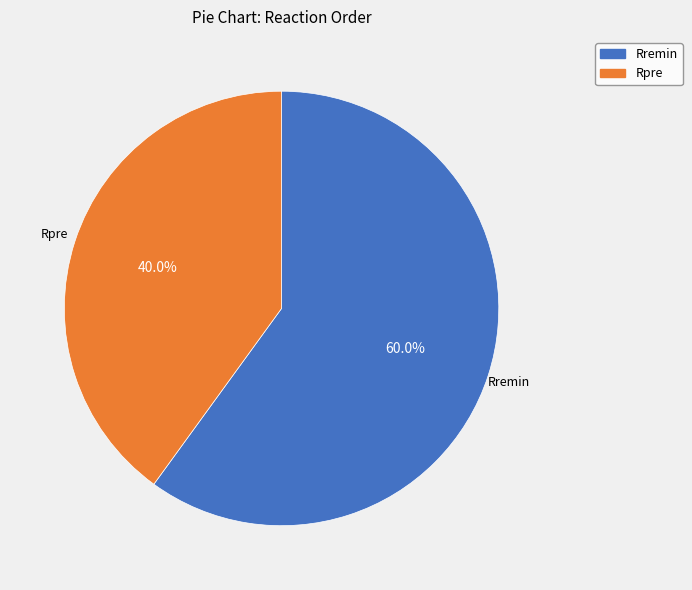

Is there a majority slice in this chart?

Yes